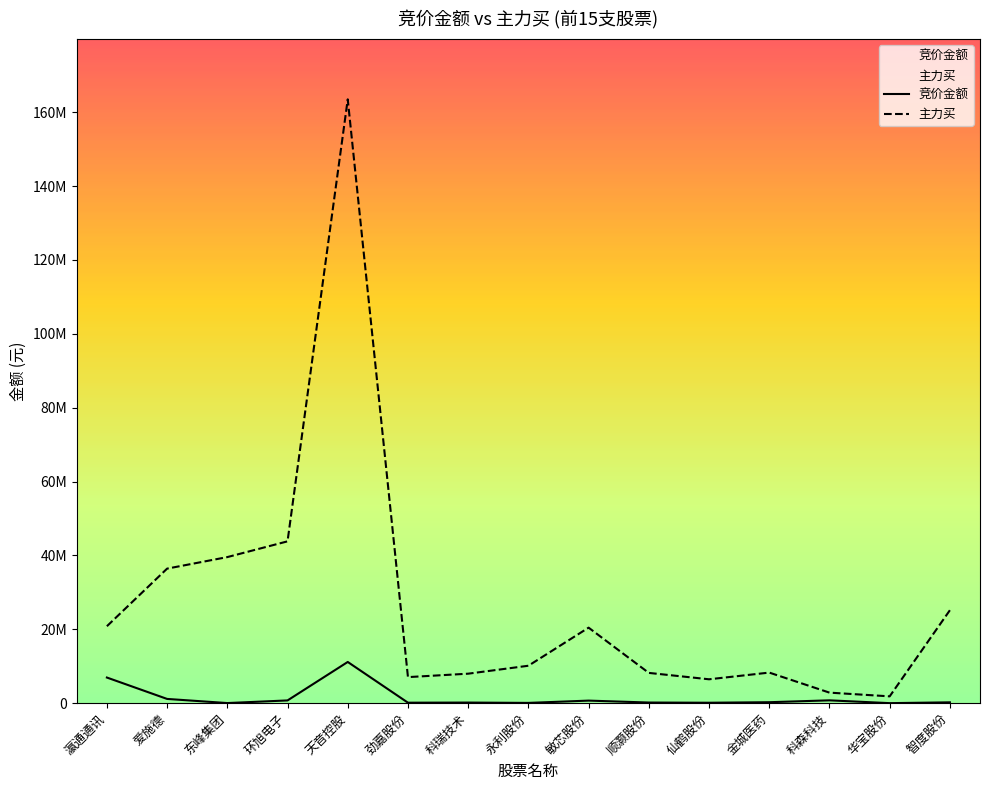

List the labels in order of 主力买 value, smallest first.

华宝股份, 科森科技, 仙鹤股份, 劲嘉股份, 科瑞技术, 顺灏股份, 金城医药, 永利股份, 敏芯股份, 瀛通通讯, 智度股份, 爱施德, 东峰集团, 环旭电子, 天音控股